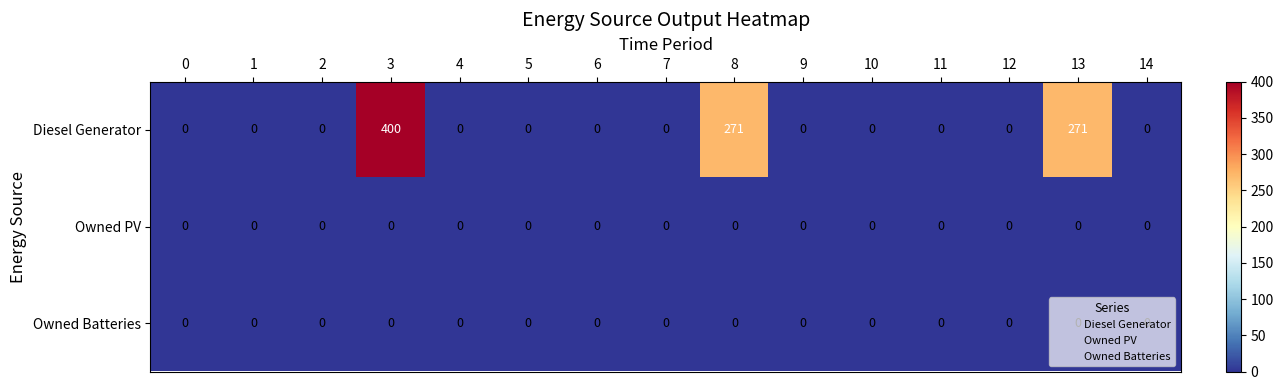

At which category is the sum across all series the highest?

3